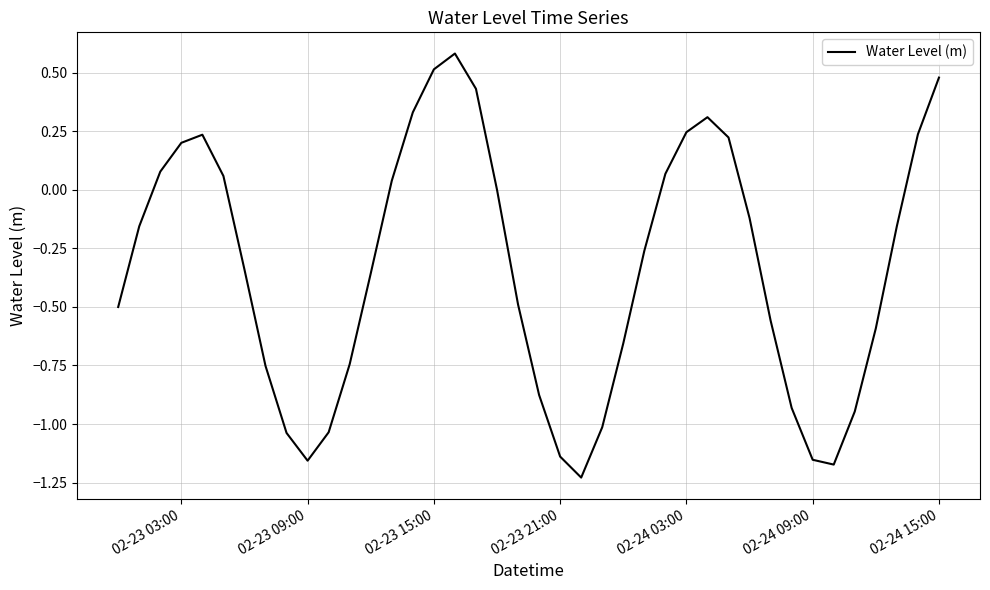

What is the difference between the maximum and minimum values?

1.8